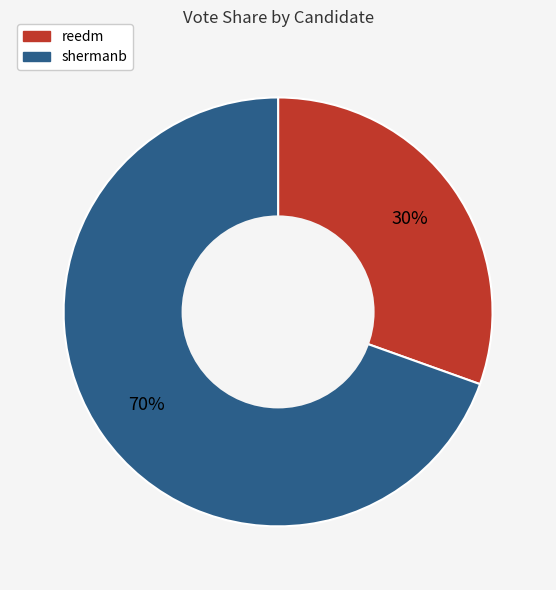

True or false: reedm accounts for 30% of the total.

True